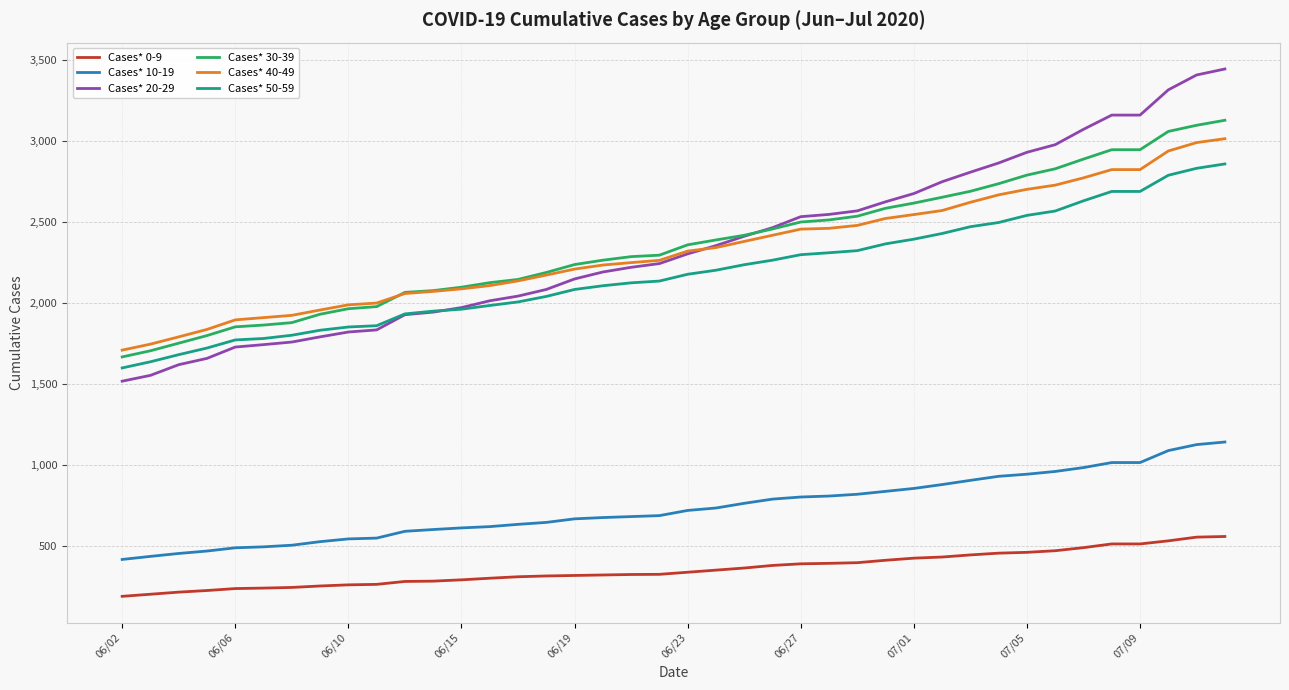

True or false: Cases* 0-9 and Cases* 50-59 intersect in this chart.

False